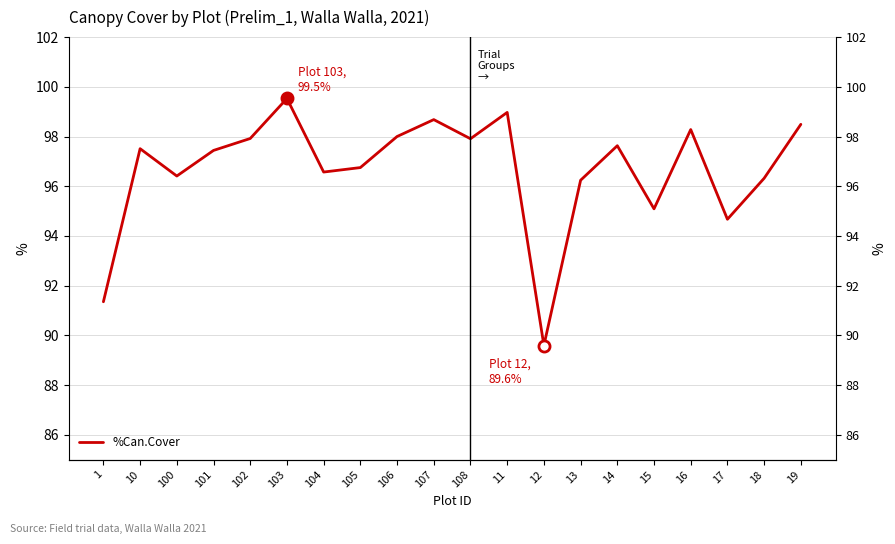

What is the smallest value displayed?

89.6